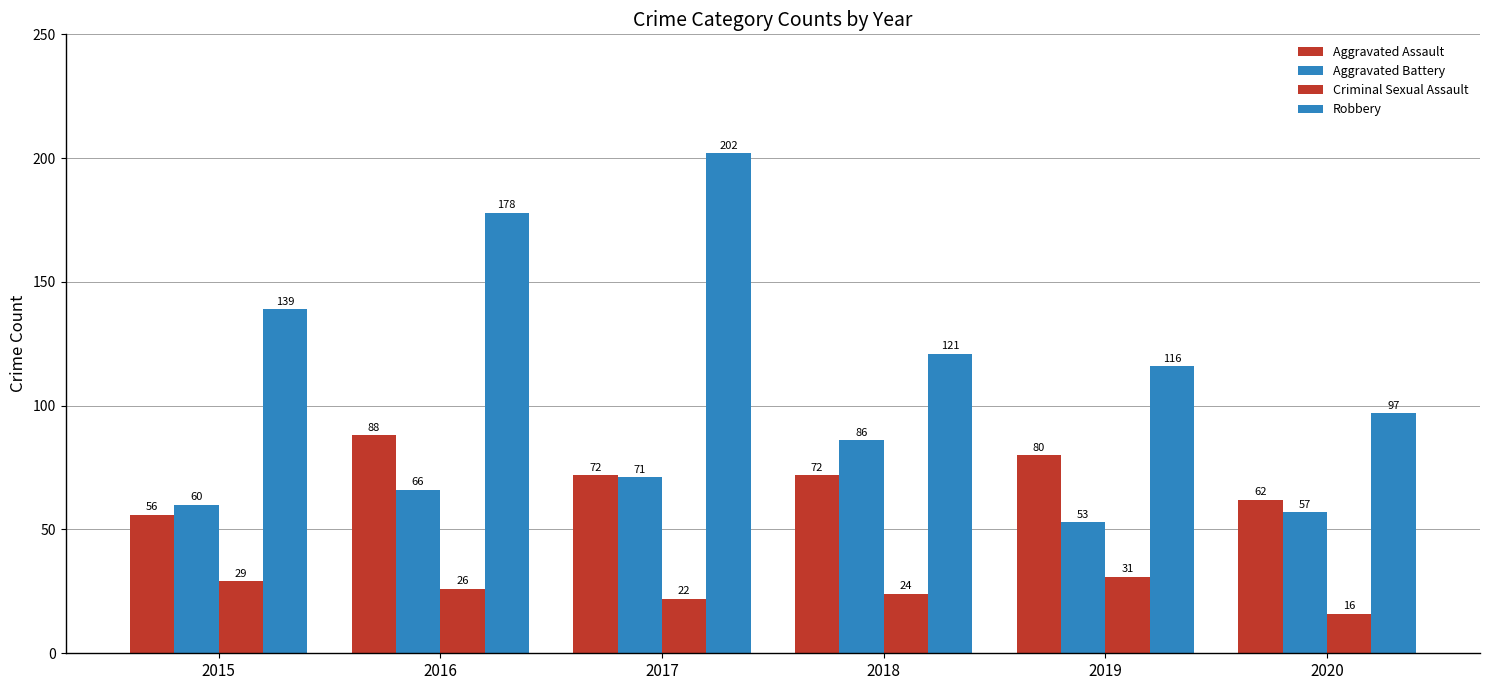

What is the smallest value displayed?

16